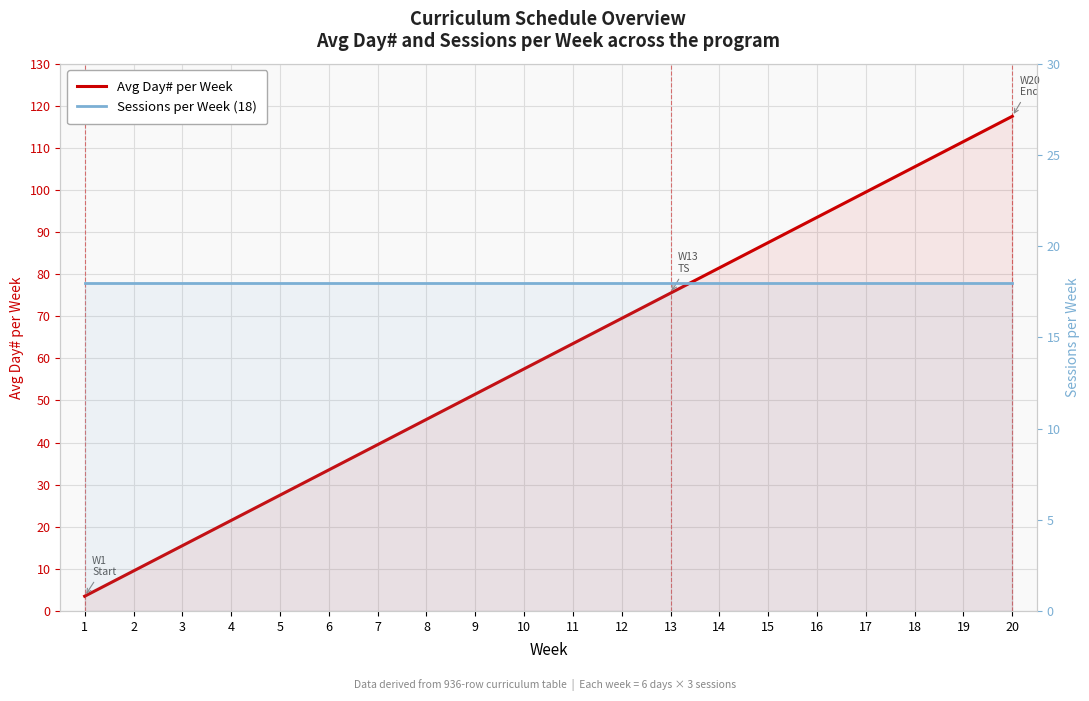

What is the value of the Avg Day# per Week point at the 19th from the left?

111.5